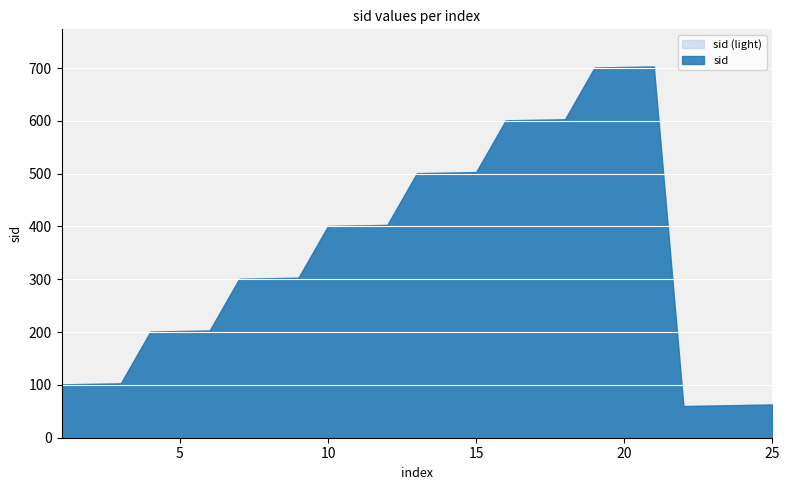

Reading left to right, what are all the values shown in this chart?

101	102	103	201	202	203	301	302	303	401	402	403	501	502	503	601	602	603	701	702	703	60	61	62	63